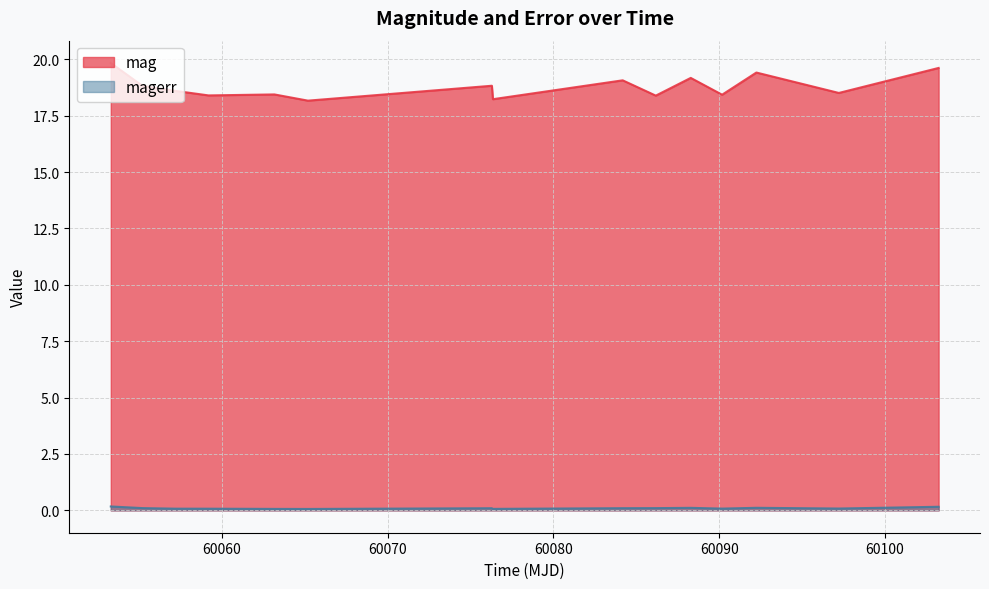

True or false: magerr and mag cross at least once.

False